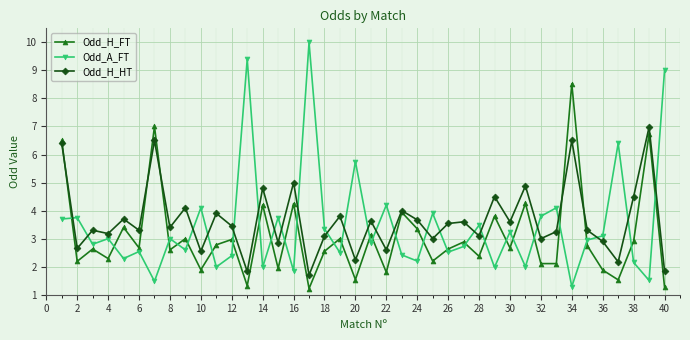

List the series in order of their peak value, highest first.

Odd_A_FT, Odd_H_FT, Odd_H_HT